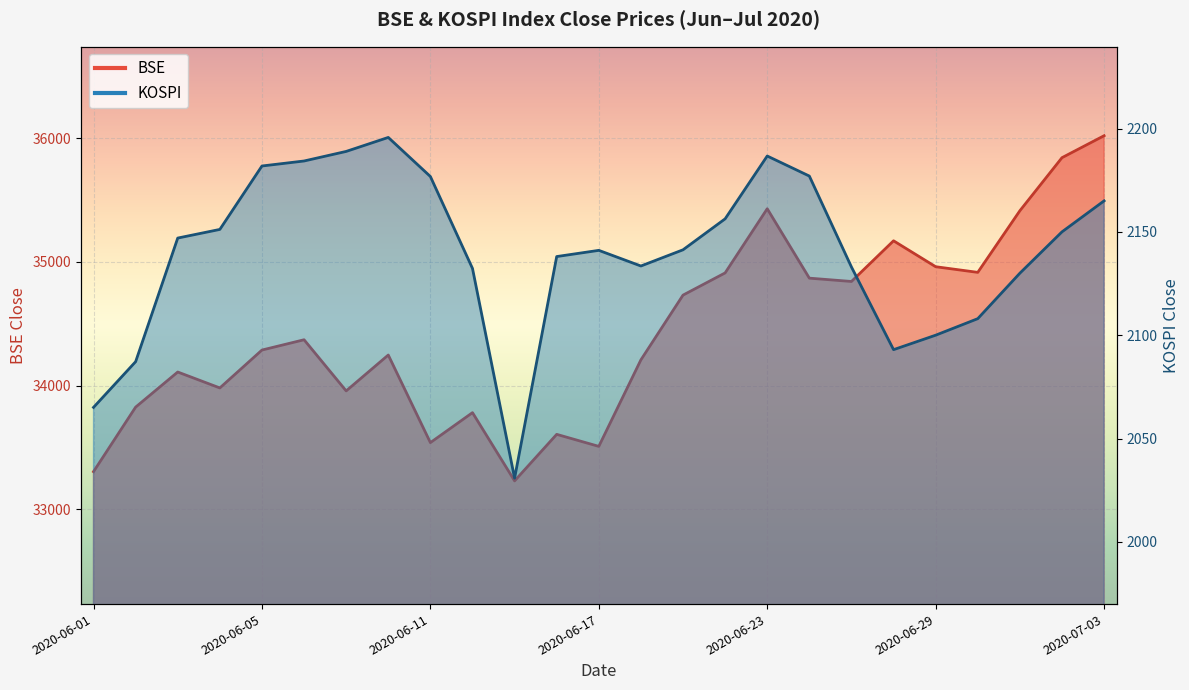

The value of KOSPI at 2020-07-02 is 3353.2. True or false?

False